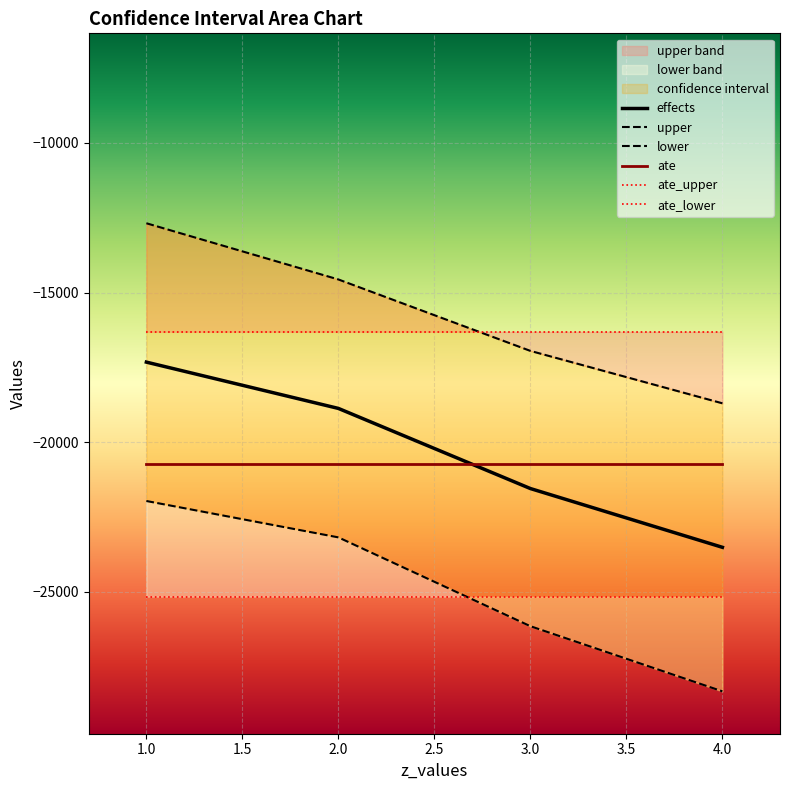

The value of ate at 1.0 is -13890.8. True or false?

False